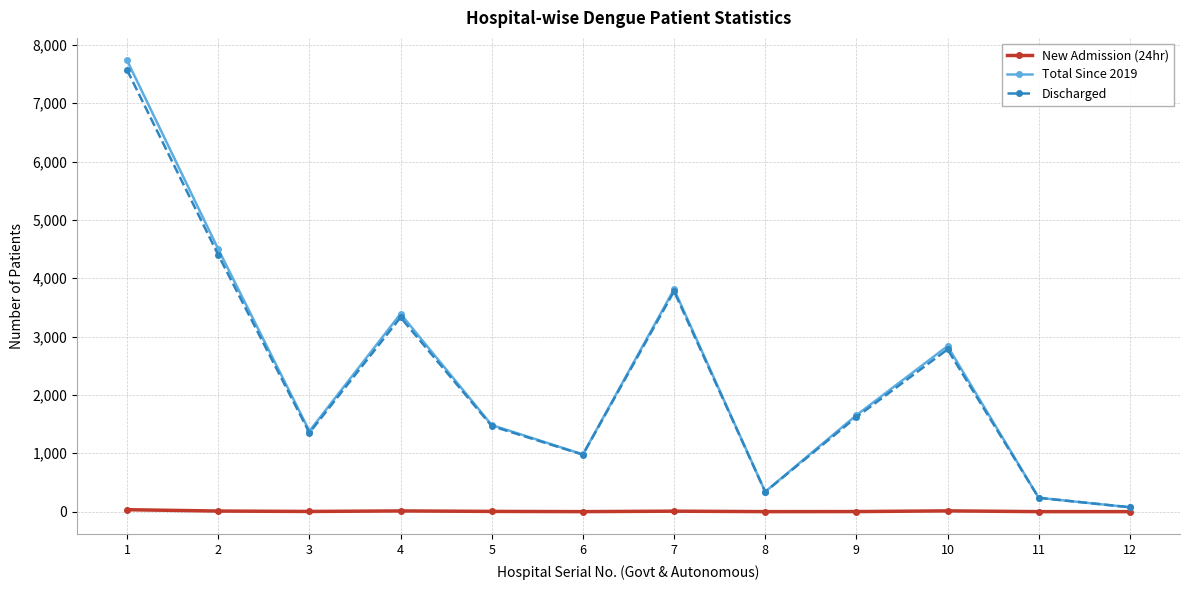

What are all the series names shown in the legend?

New Admission (24hr), Total Since 2019, Discharged